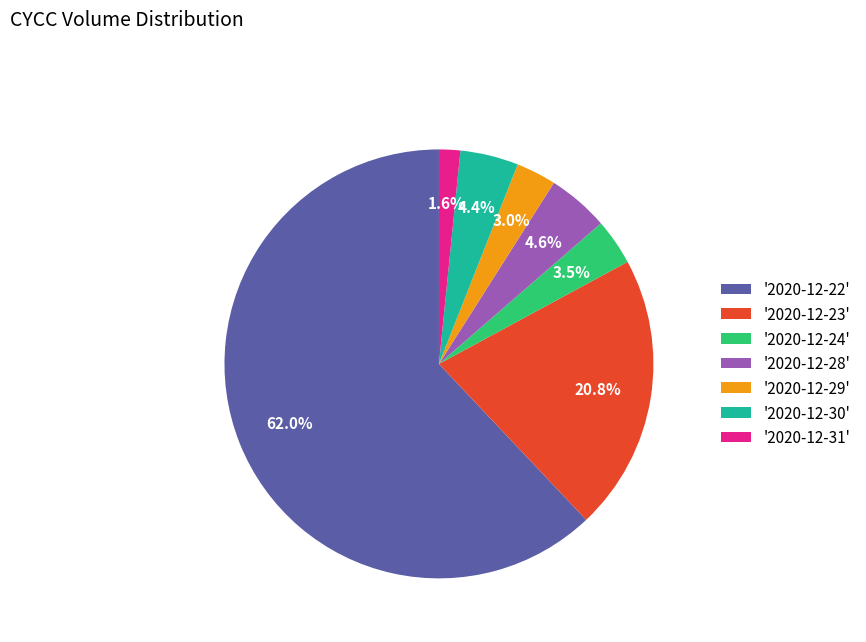

Do '2020-12-30' and '2020-12-23' together represent more than half of the pie?

No